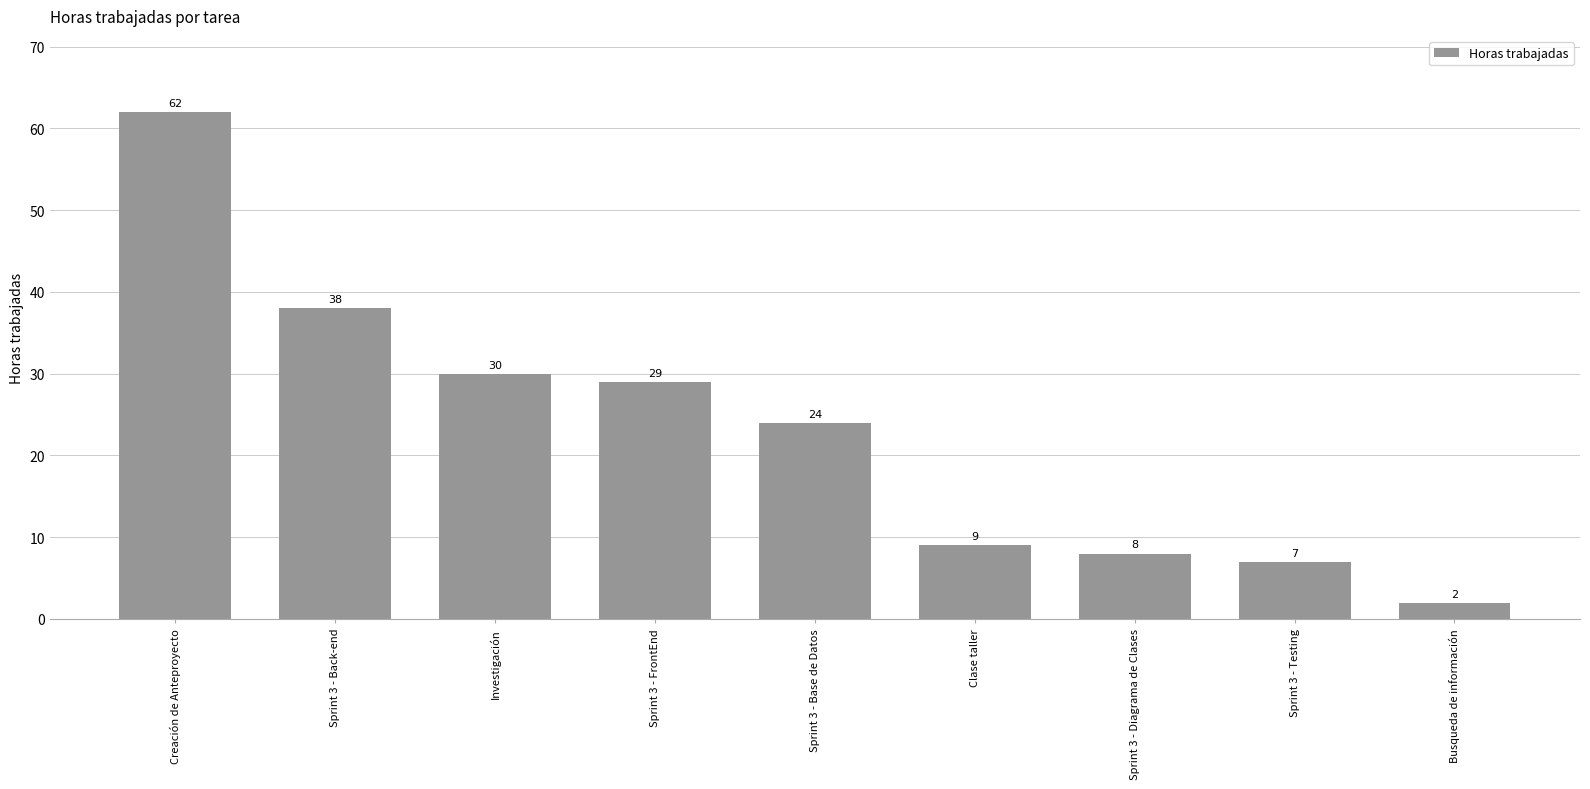

What is the smallest value displayed?

2